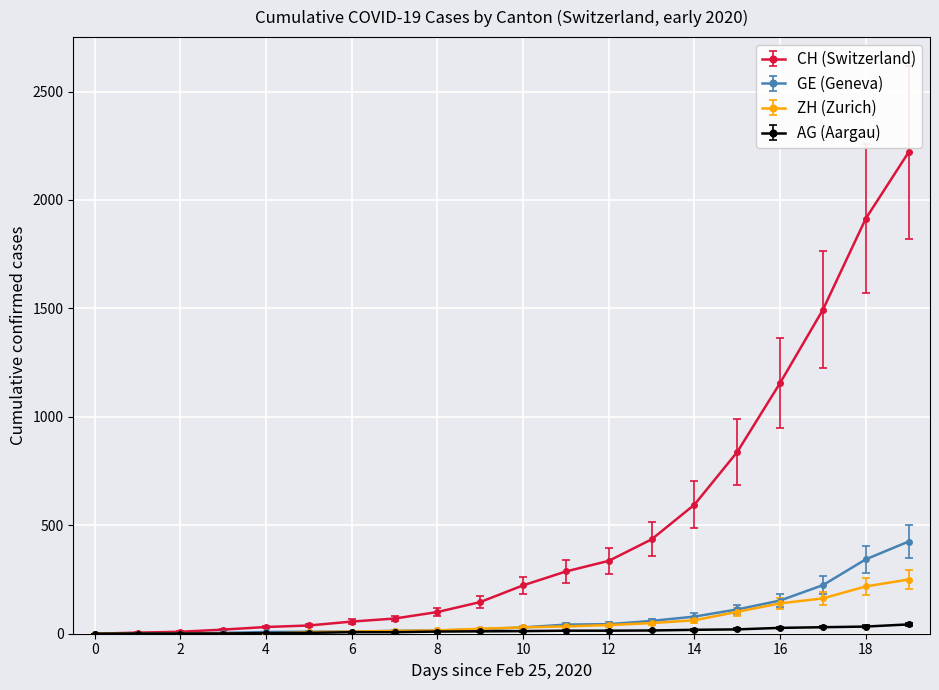

Rank the series by their maximum value, from highest to lowest.

CH (Switzerland), GE (Geneva), ZH (Zurich), AG (Aargau)